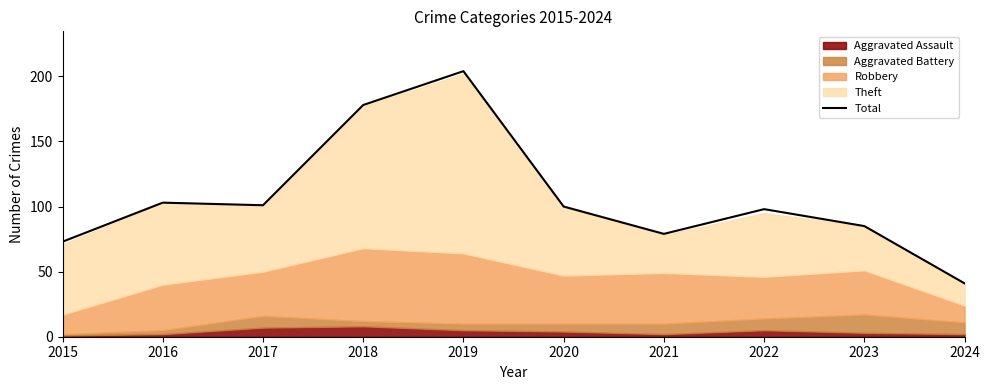

Which has a higher value, 2020 or 2019?

2019